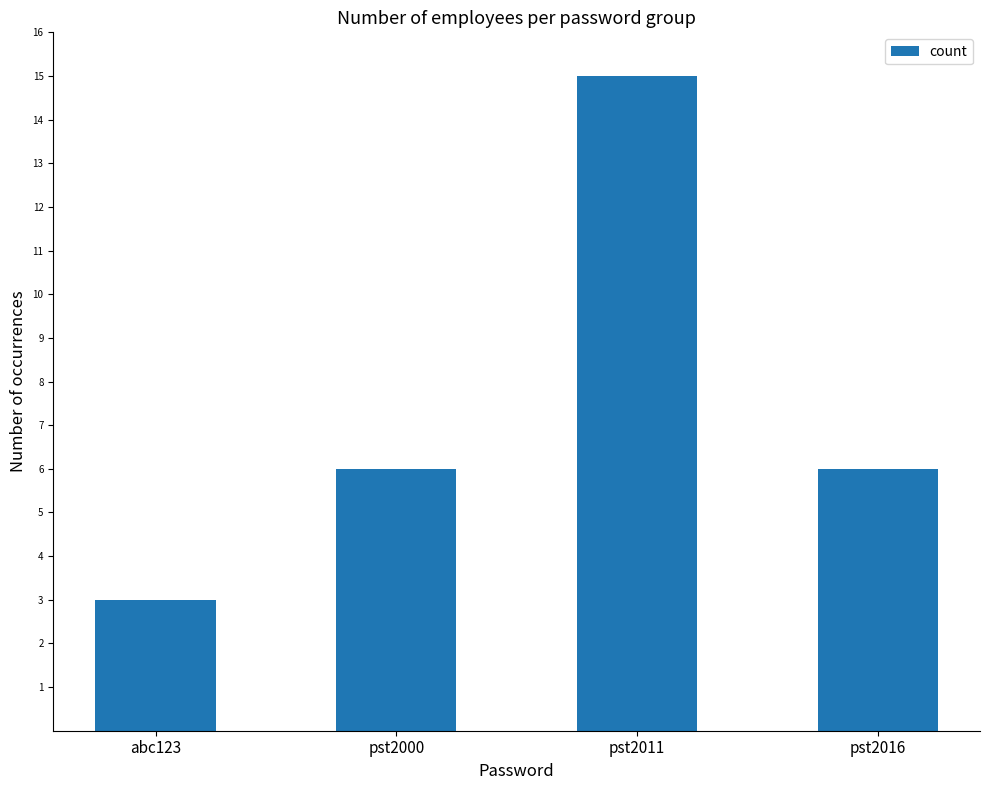

What is the label of the 4th bar from the left?

pst2016